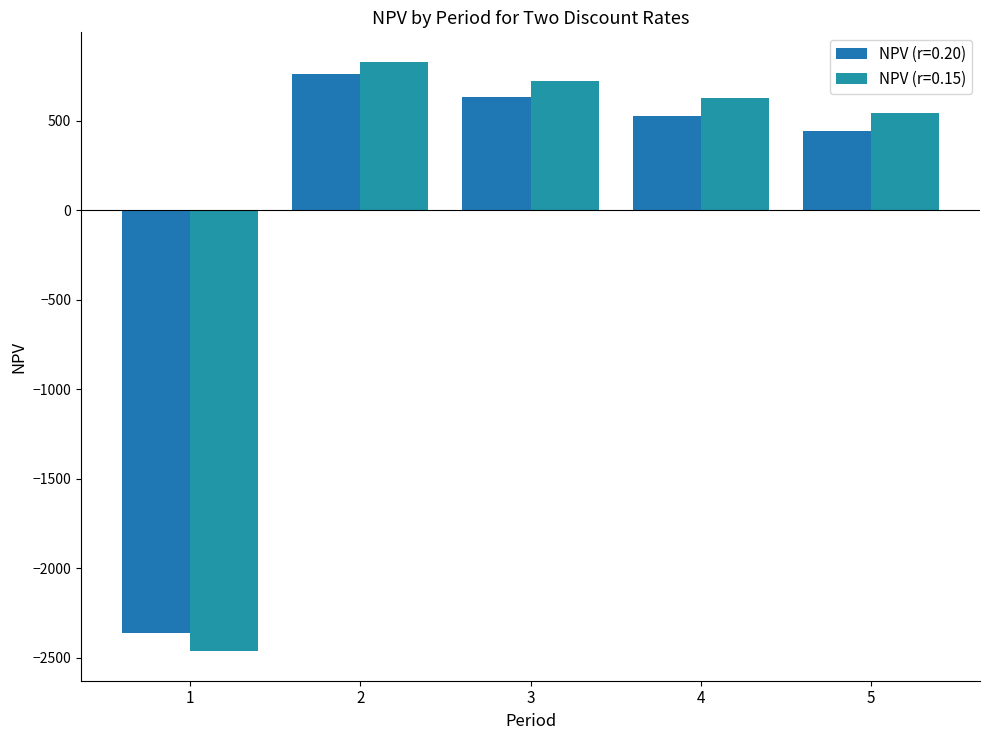

What is the value of the NPV (r=0.20) bar at the 2nd from the left?

761.6